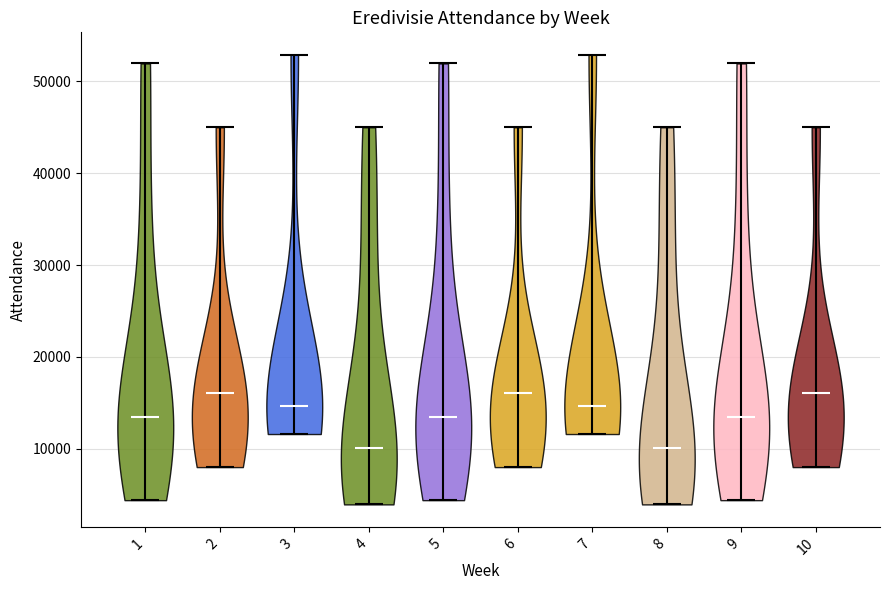

Reading left to right, read every violin against the y-axis: where its median line is, and the lowest and highest points it reaches. The values are not printed on the chart, so give them approximately, as read against the axis.

1: median line 13000, lowest point 4000, highest point 52000
2: median line 16000, lowest point 8000, highest point 45000
3: median line 15000, lowest point 12000, highest point 53000
4: median line 10000, lowest point 4000, highest point 45000
5: median line 13000, lowest point 4000, highest point 52000
6: median line 16000, lowest point 8000, highest point 45000
7: median line 15000, lowest point 12000, highest point 53000
8: median line 10000, lowest point 4000, highest point 45000
9: median line 13000, lowest point 4000, highest point 52000
10: median line 16000, lowest point 8000, highest point 45000